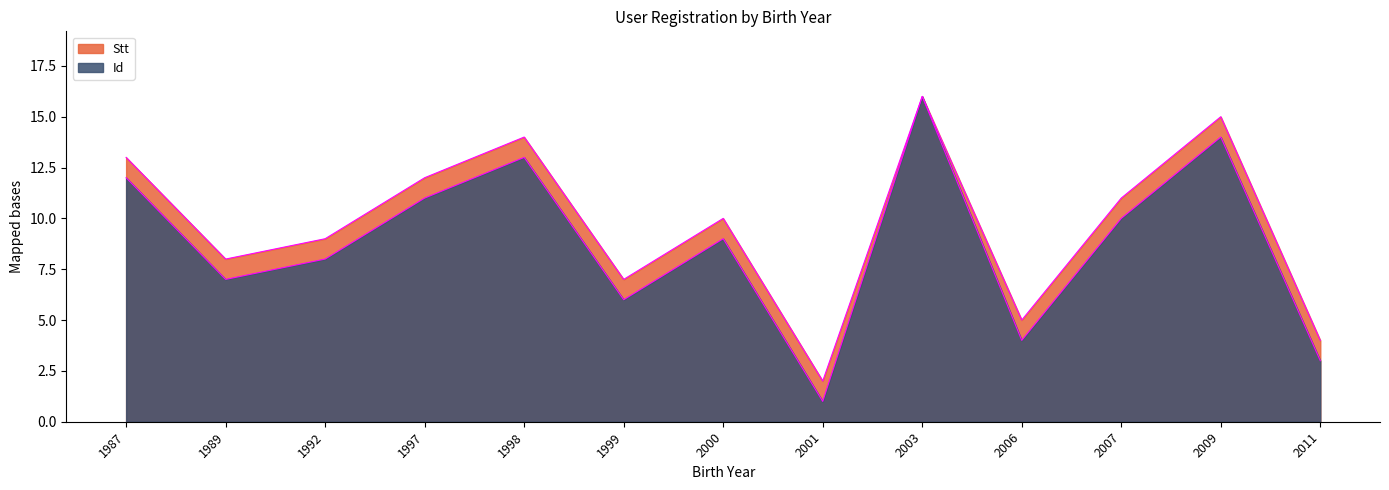

What is the average value of the Id_line series?

9